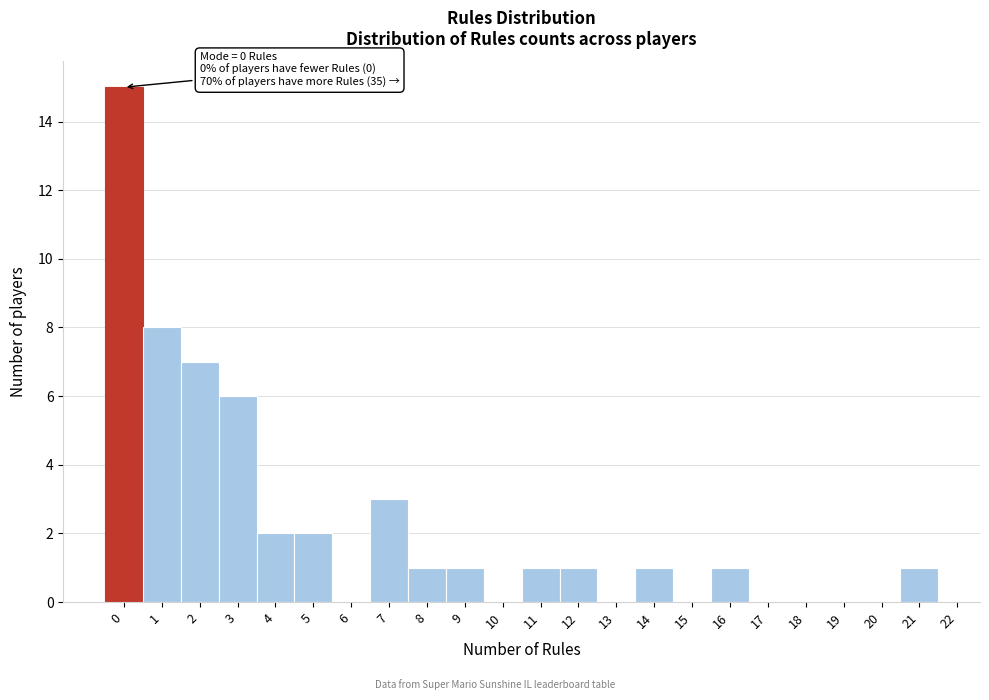

Which range on the x-axis has the tallest bar?

-0.5 to 0.5